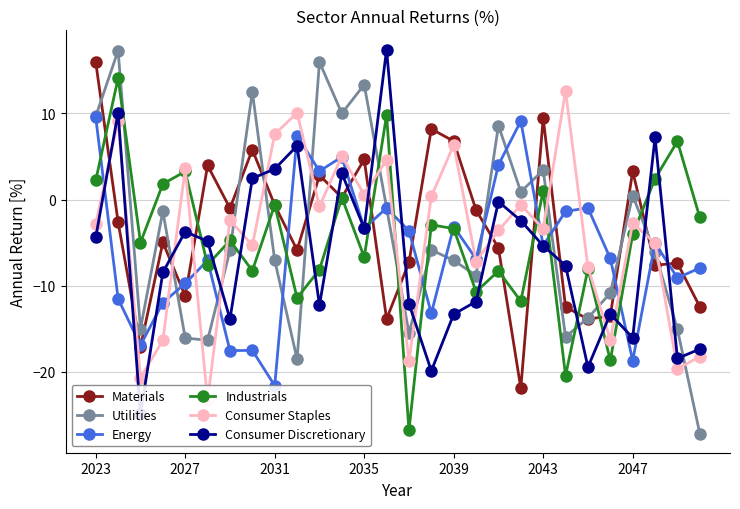

Is it true that Utilities equals 6.1 at 2043?

False